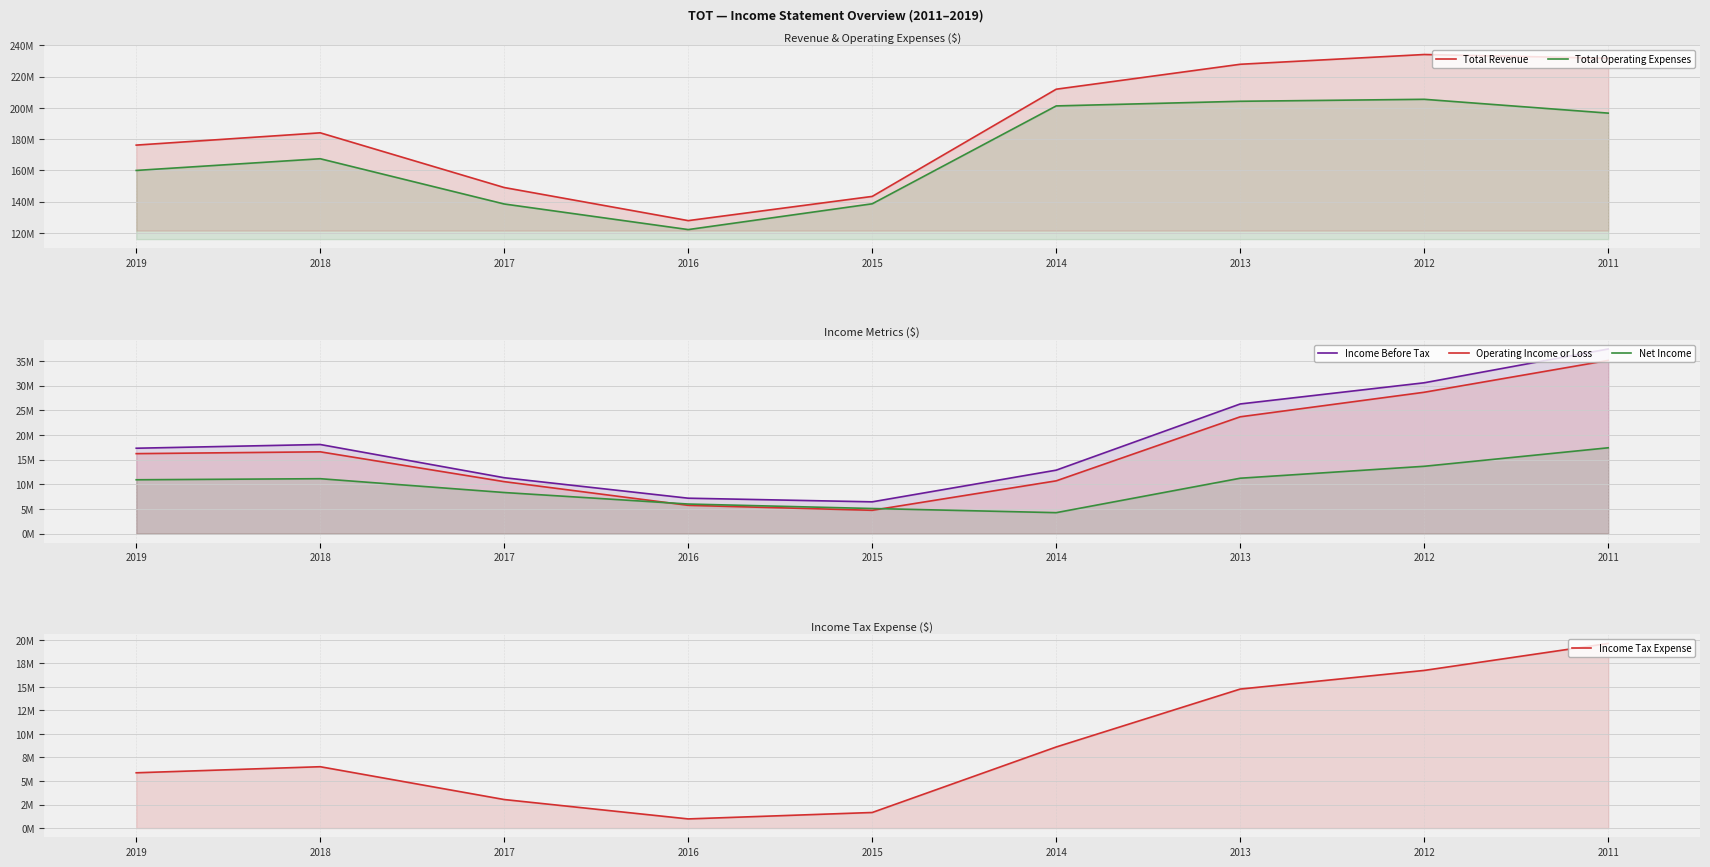

True or false: Total Operating Expenses and Total Revenue cross at least once.

False